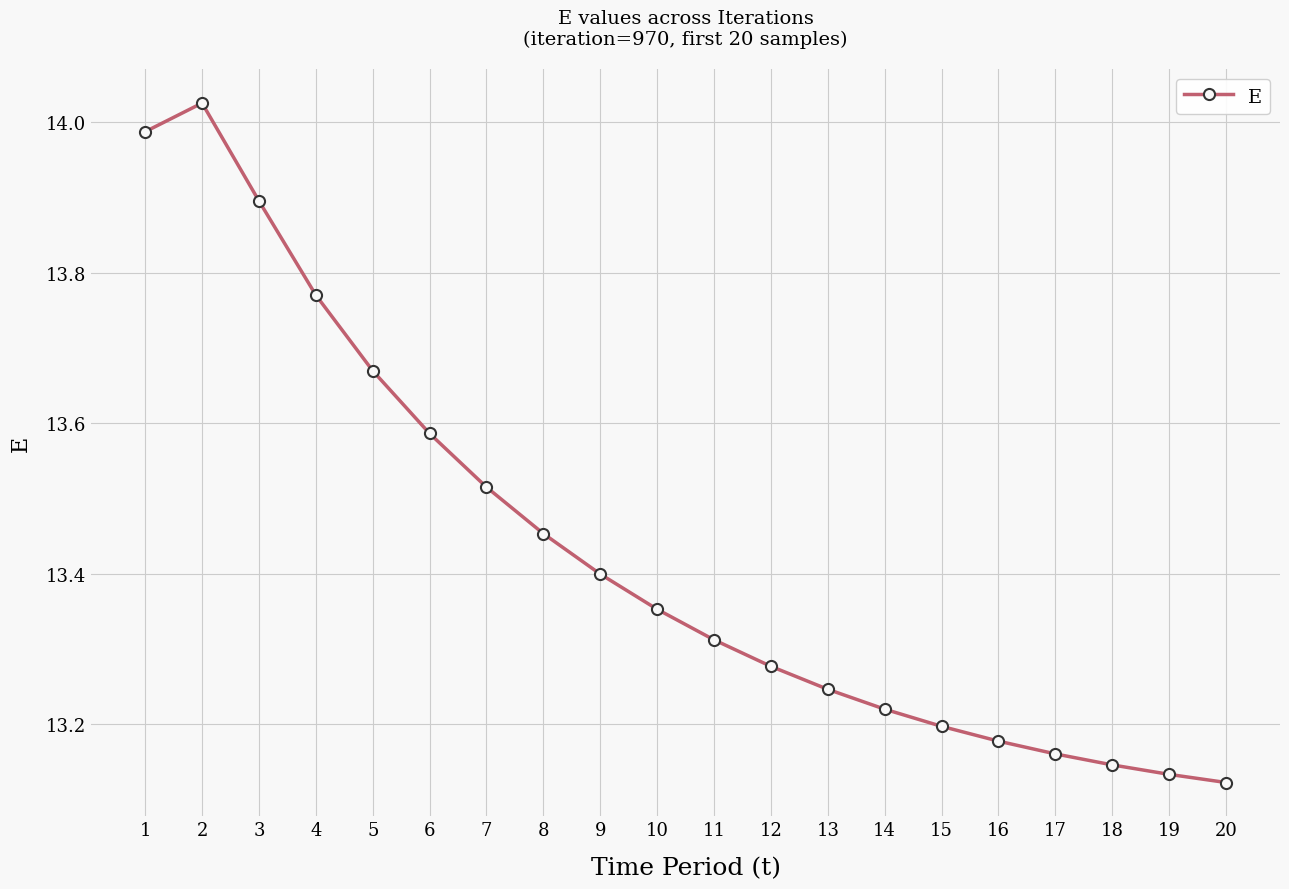

The value at 6 is 18.7. True or false?

False